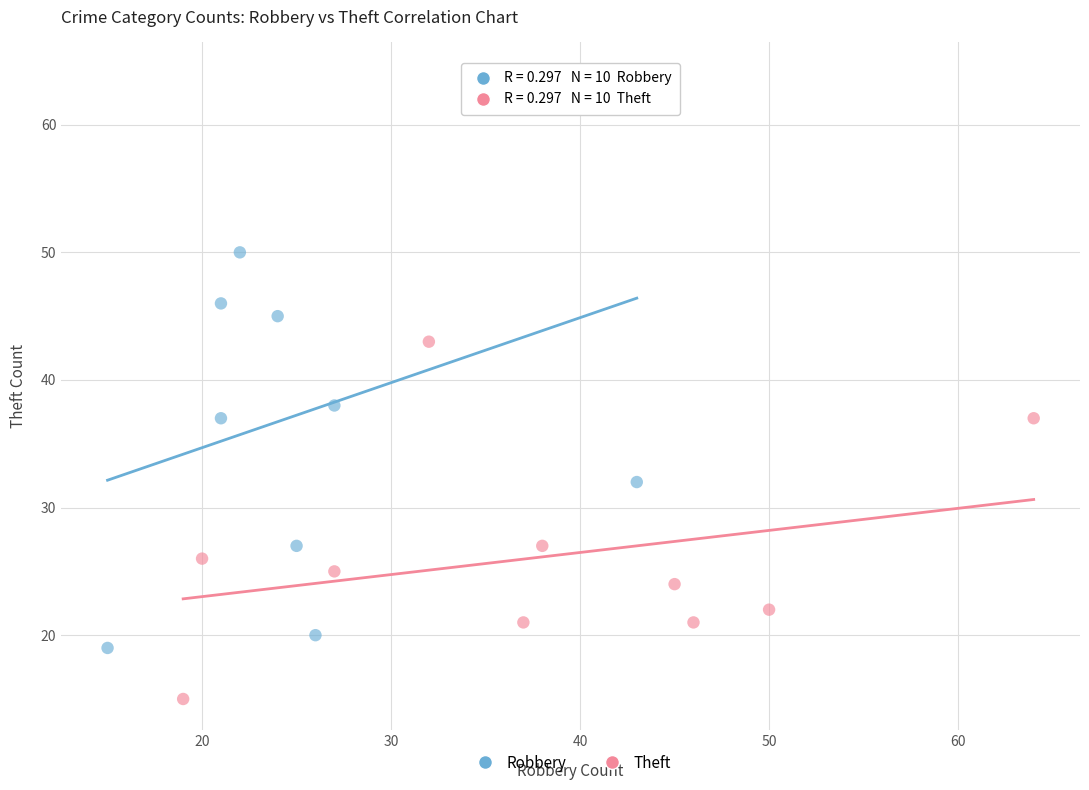

Which series has the largest Y range (max minus min)?

Robbery